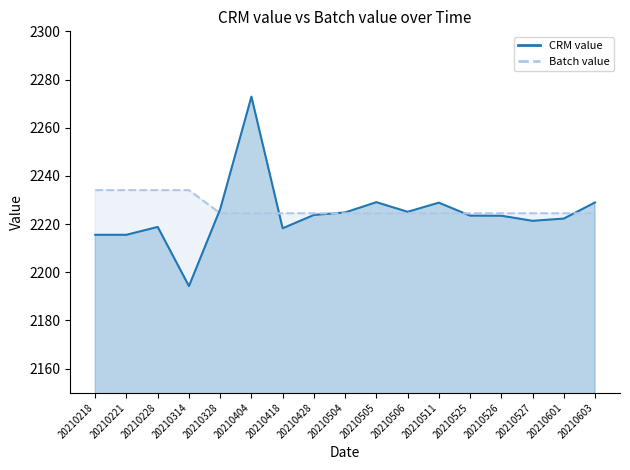

How many data points in CRM value are above 2223?

10